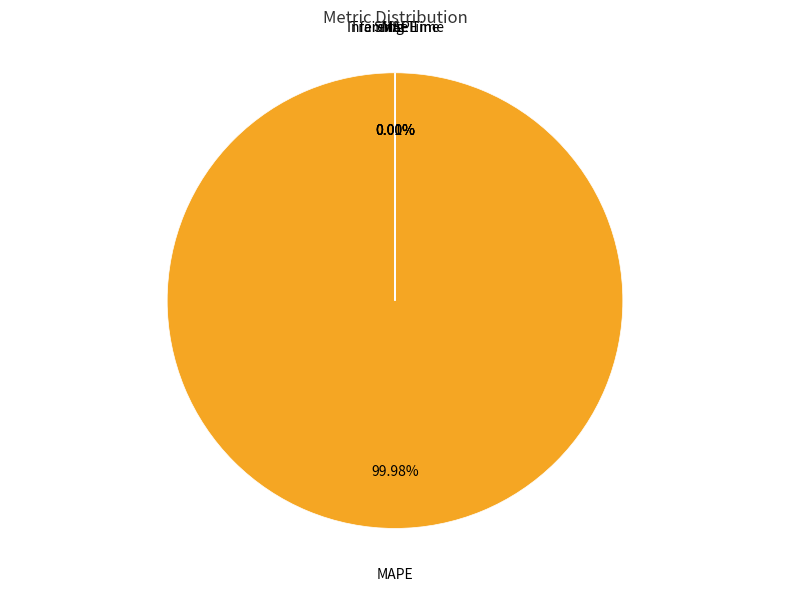

Does any single category account for the majority?

Yes